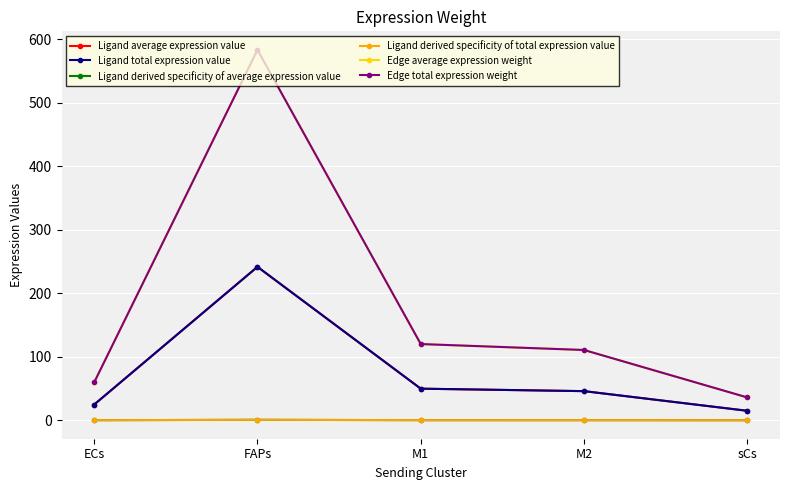

Is this an area chart (filled region under the line)?

No